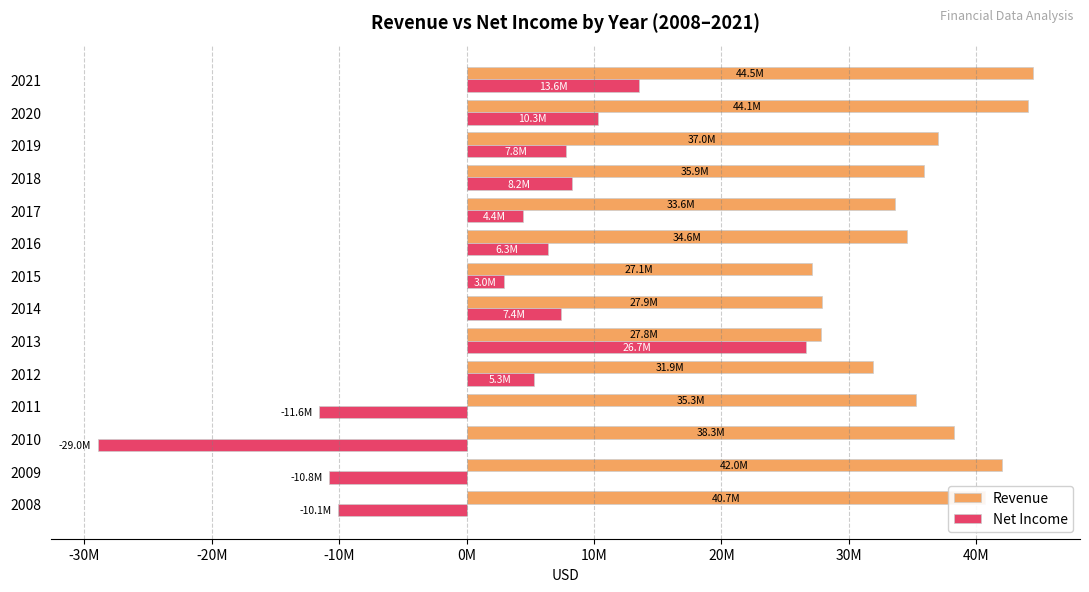

What are all the series names shown in the legend?

Revenue, Net Income